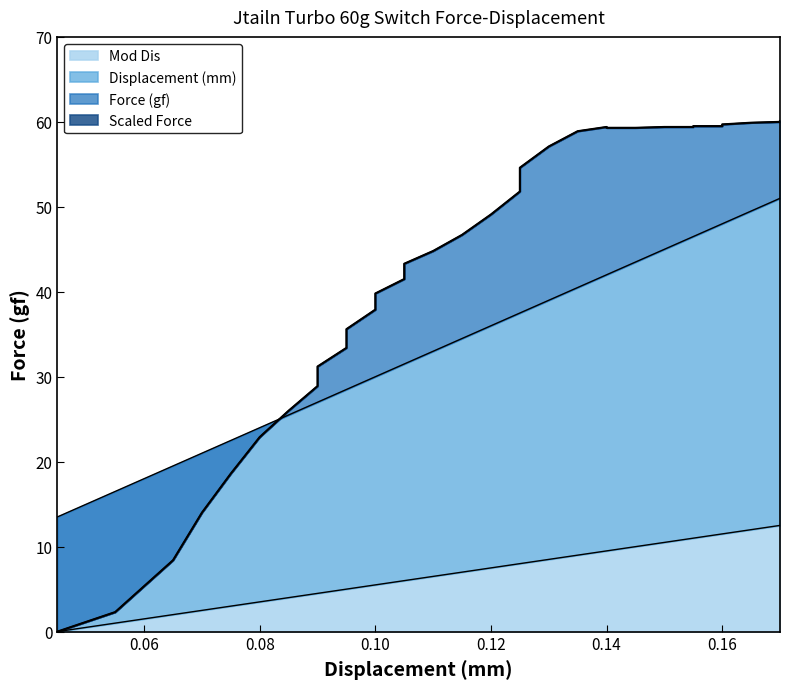

The Force (gf) series shows 13.8 at 0.065. True or false?

False